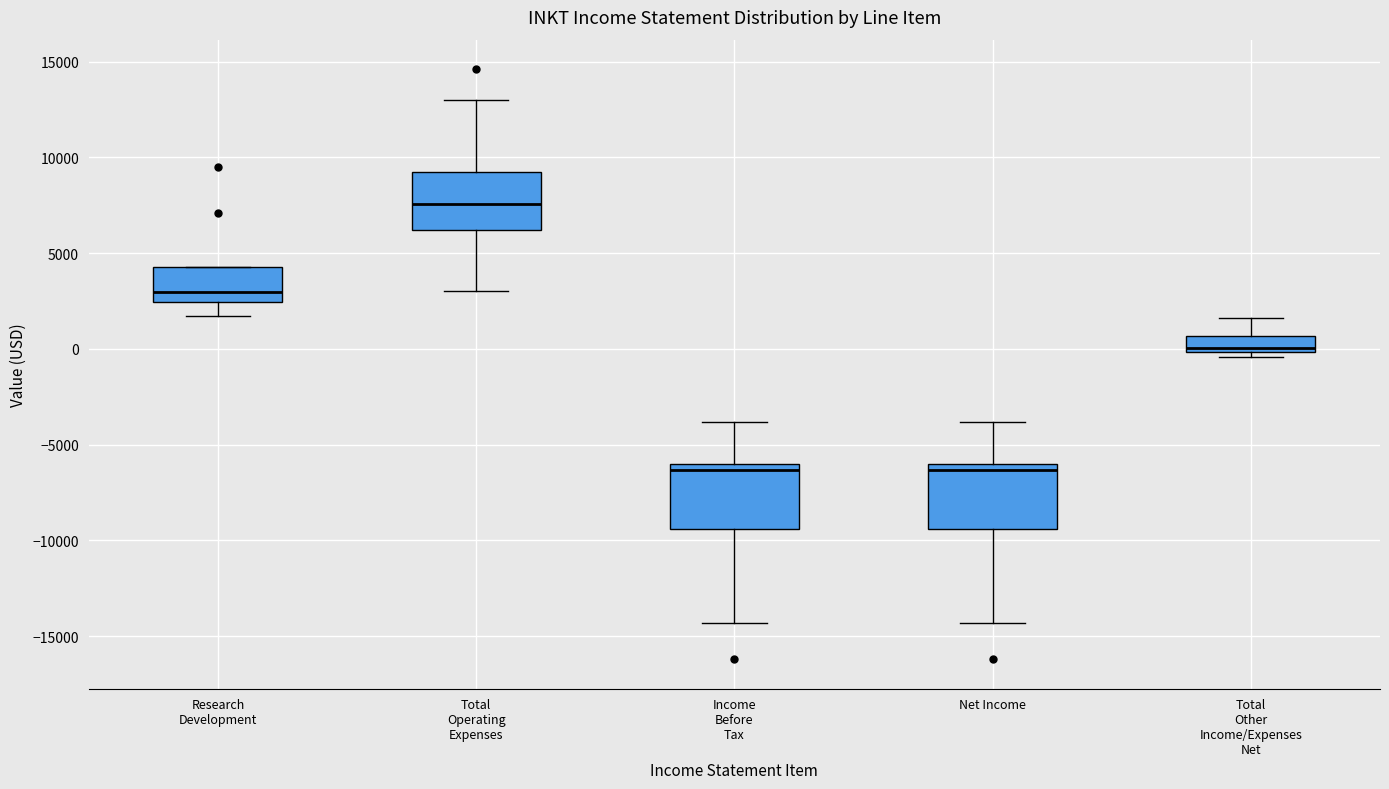

Reading left to right, transcribe this box plot: for each box, give where its median line is, the range the box spans, and where its two whiskers end, as read against the y-axis. The values are not printed on the chart, so give them approximately, as read against the axis.

Research Development: median 3000, box 2500 to 4500, whiskers 1500 to 4500
Total Operating Expenses: median 7500, box 6000 to 9500, whiskers 3000 to 13000
Income Before Tax: median -6500, box -9500 to -6000, whiskers -14500 to -4000
Net Income: median -6500, box -9500 to -6000, whiskers -14500 to -4000
Total Other Income/Expenses Net: median 0 (just above the box's lower edge), box 0 to 500, whiskers -500 to 1500